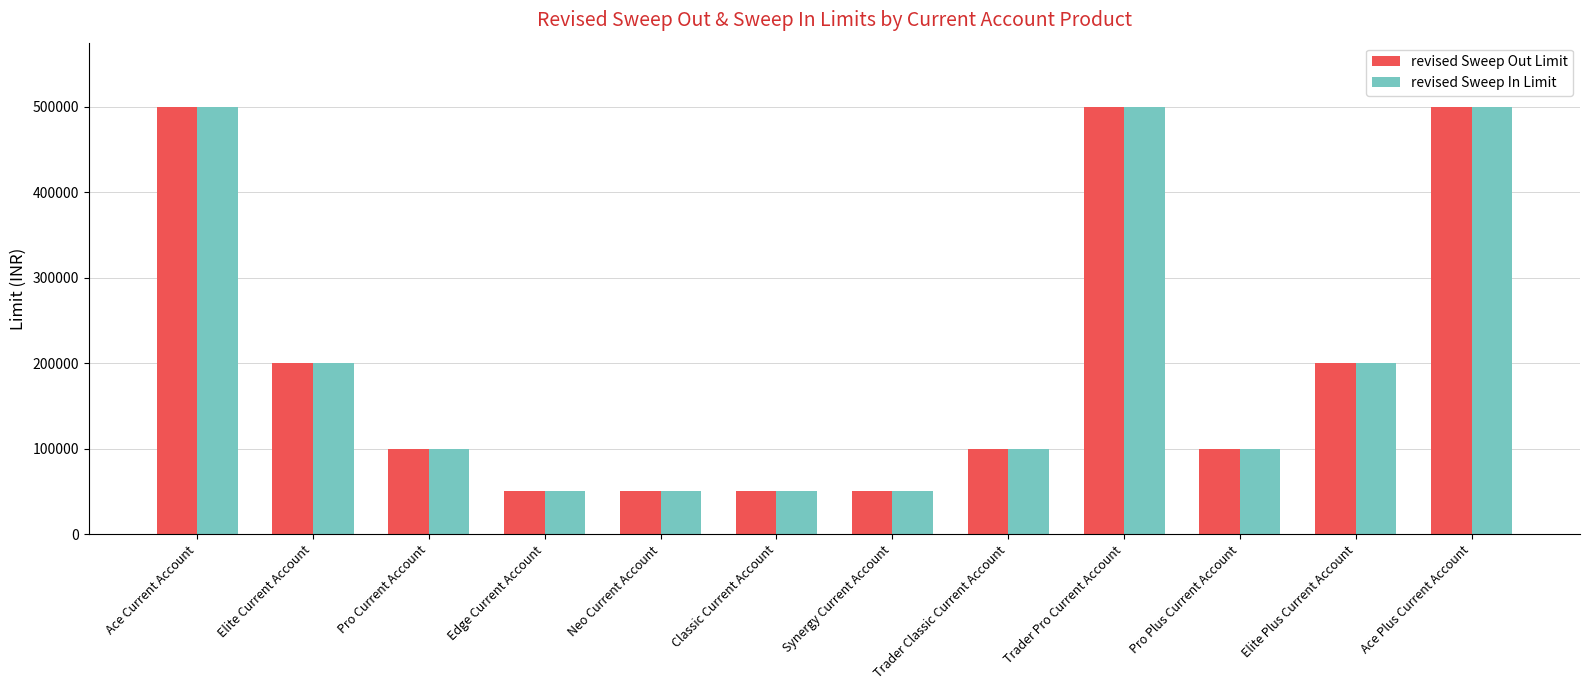

What position from the left is Trader Pro Current Account?

9